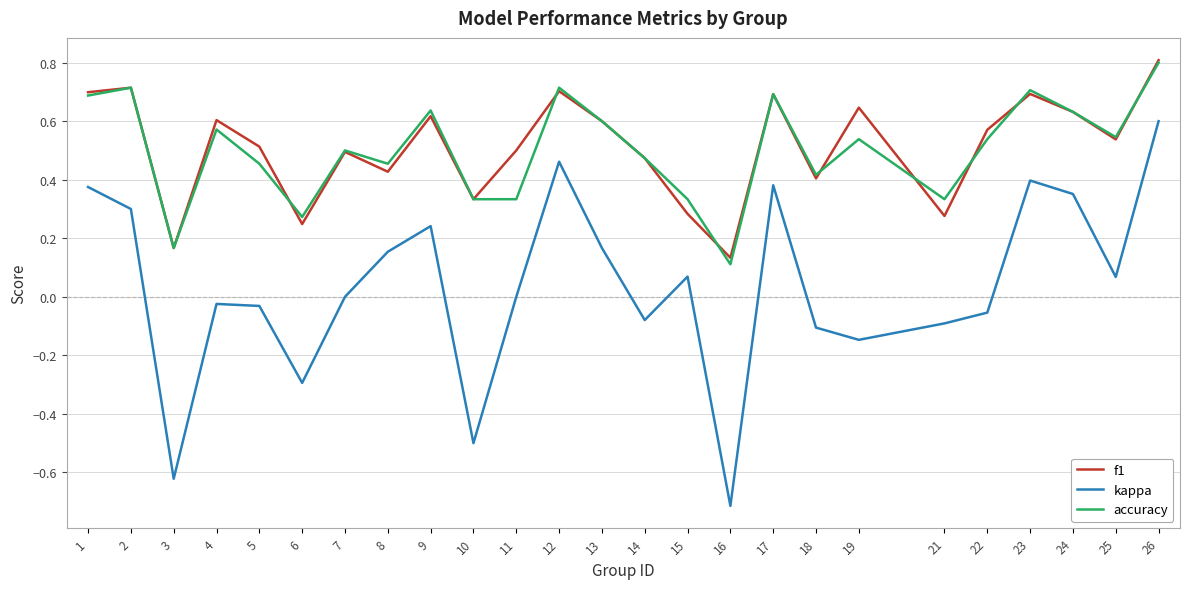

What is the maximum value shown in the chart?

0.8